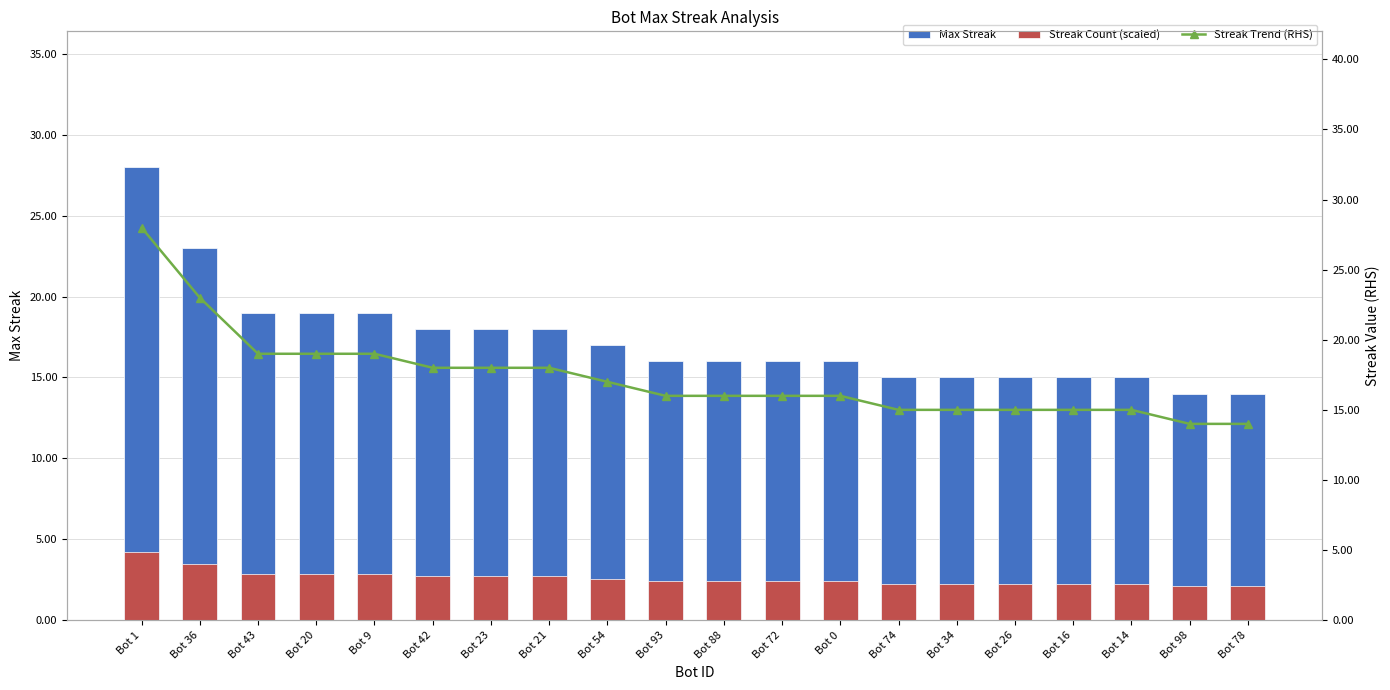

What are all the series names shown in the legend?

Max Streak, Streak Count (scaled), Streak Trend (RHS)